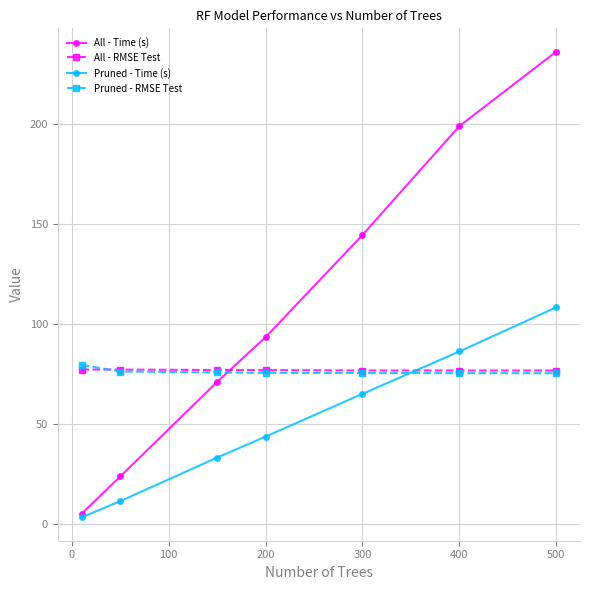

True or false: All - Time (s) has more than 1 interior local peaks.

False